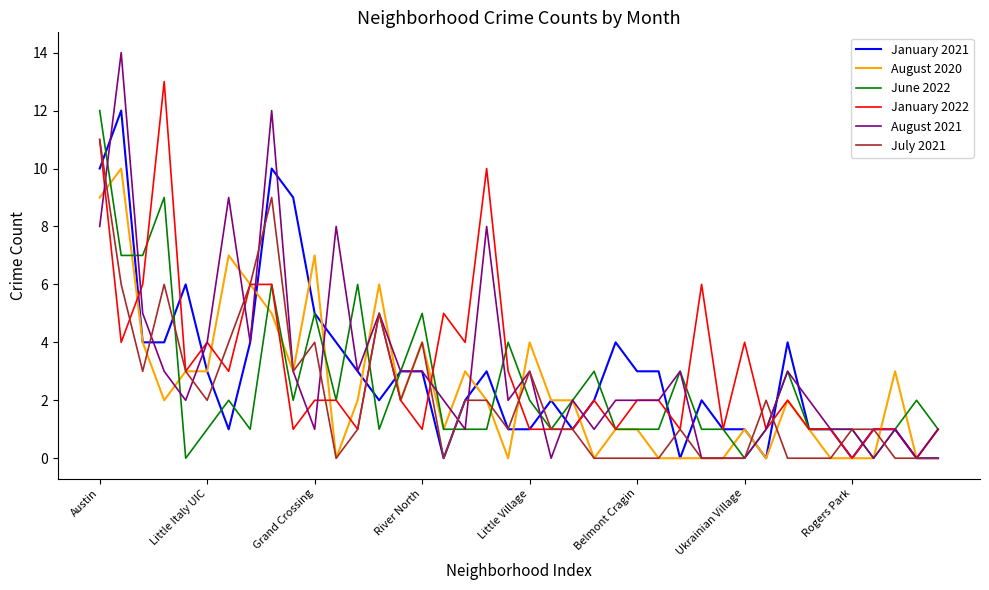

Which series has the largest range (max minus min)?

August 2021